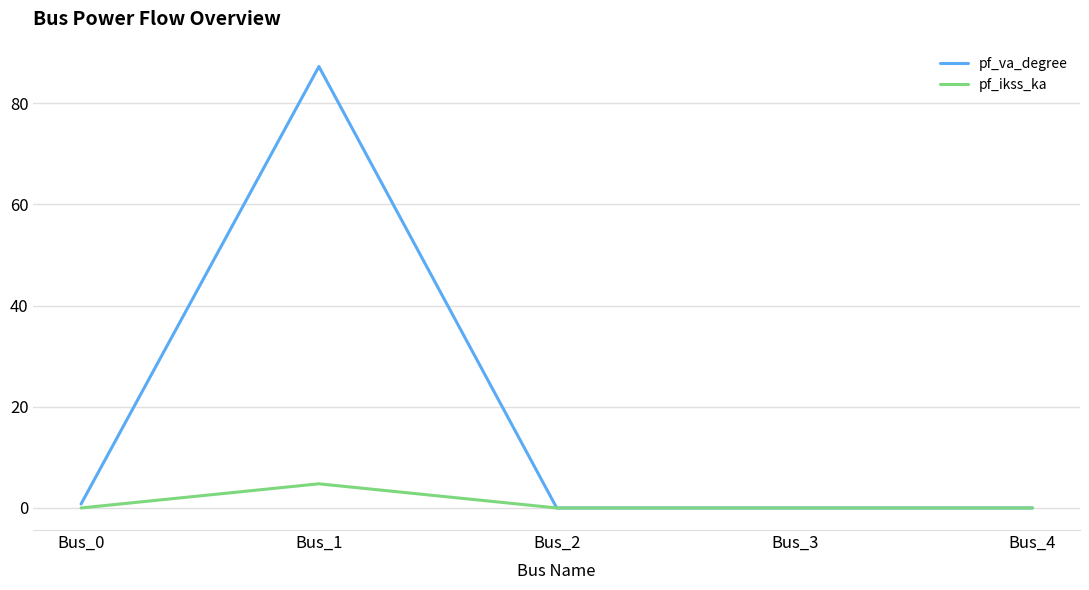

In pf_ikss_ka, how many points are higher than both neighbors (excluding endpoints)?

1